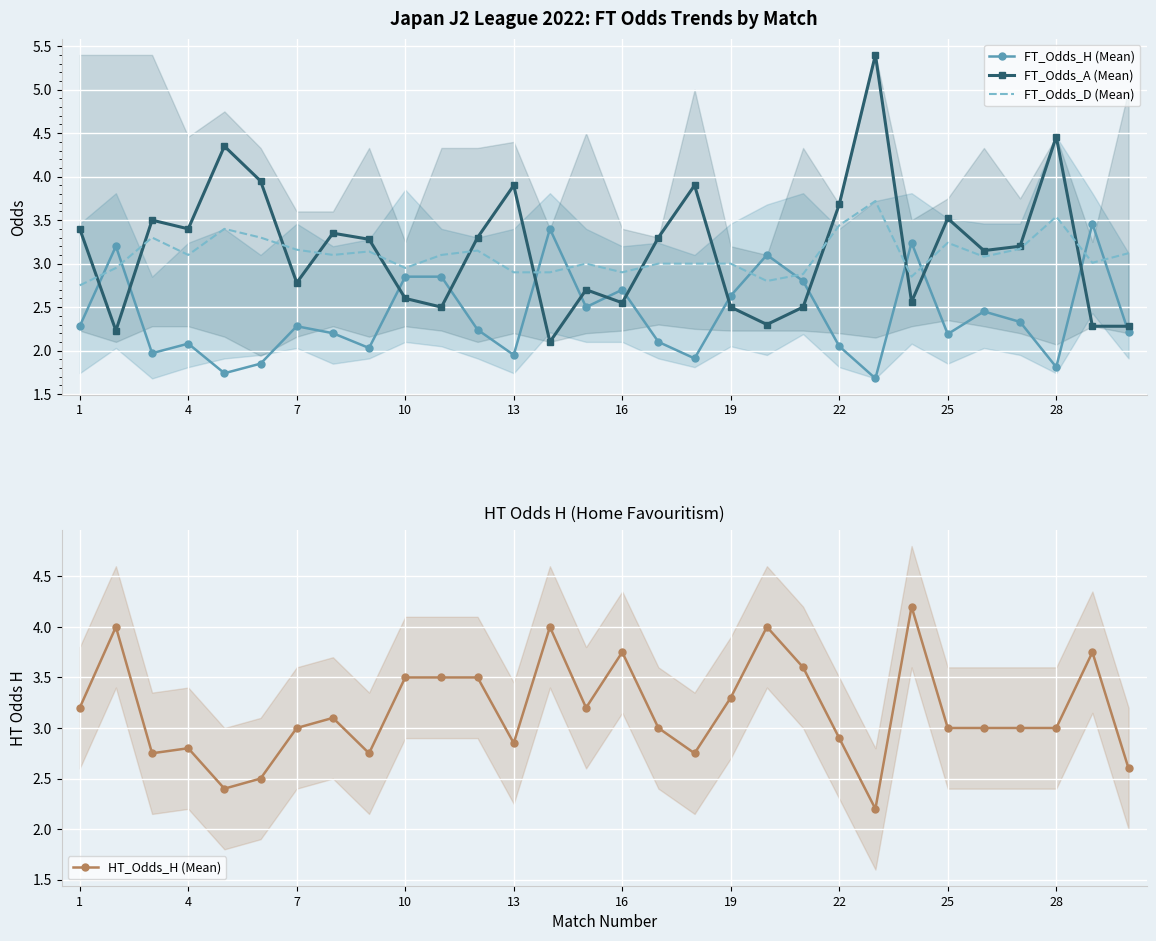

How many distinct data groups are displayed?

4